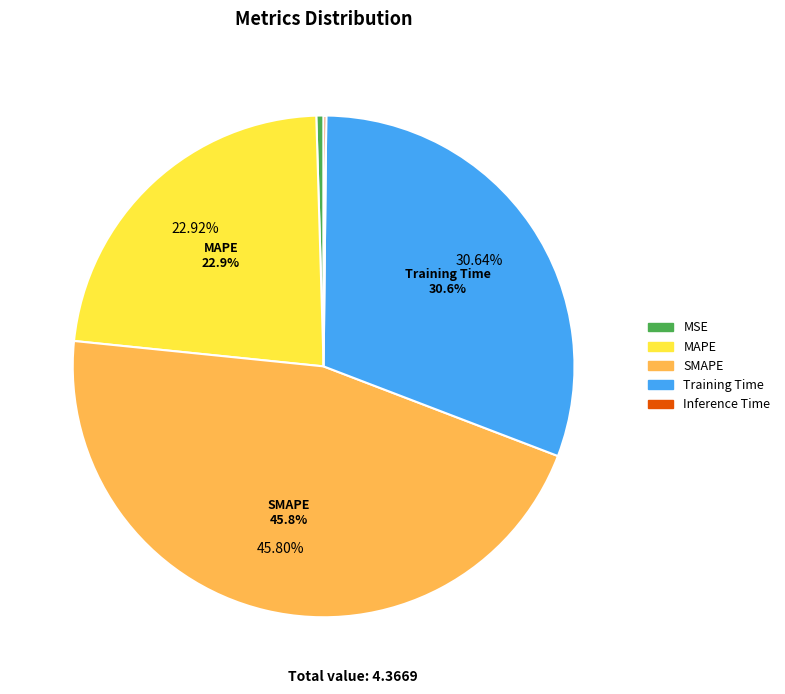

What is the change in value from Training Time to Inference Time?

-1.3